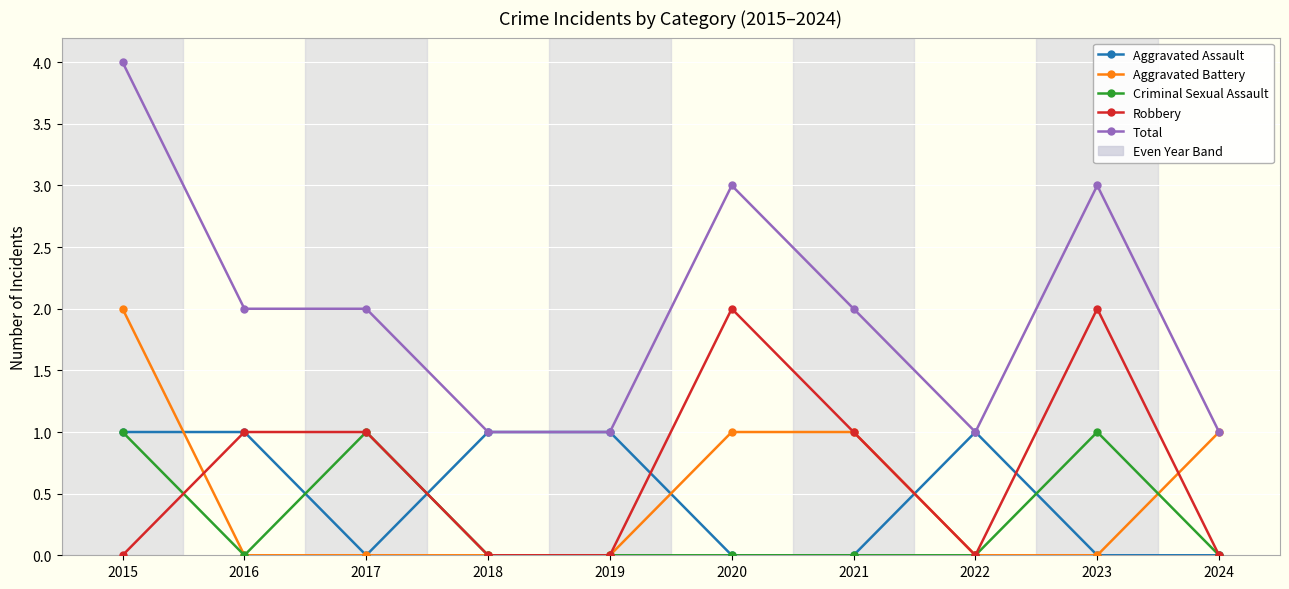

The Total series shows 4 at 2023. True or false?

False